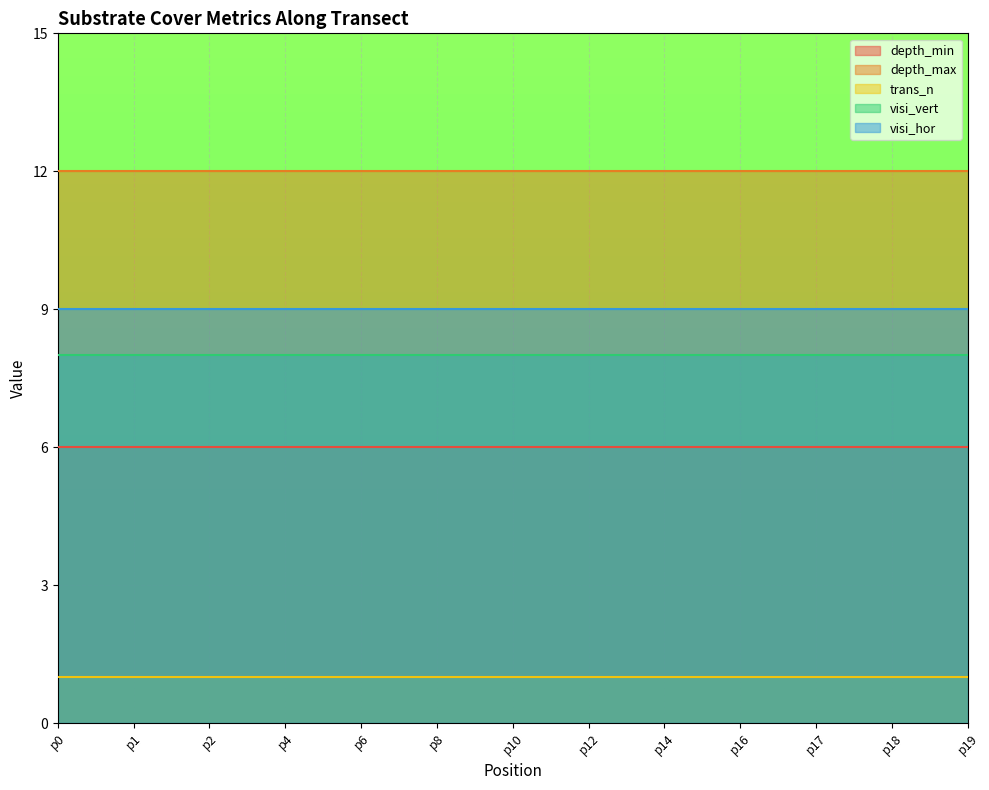

How many distinct data groups are displayed?

5